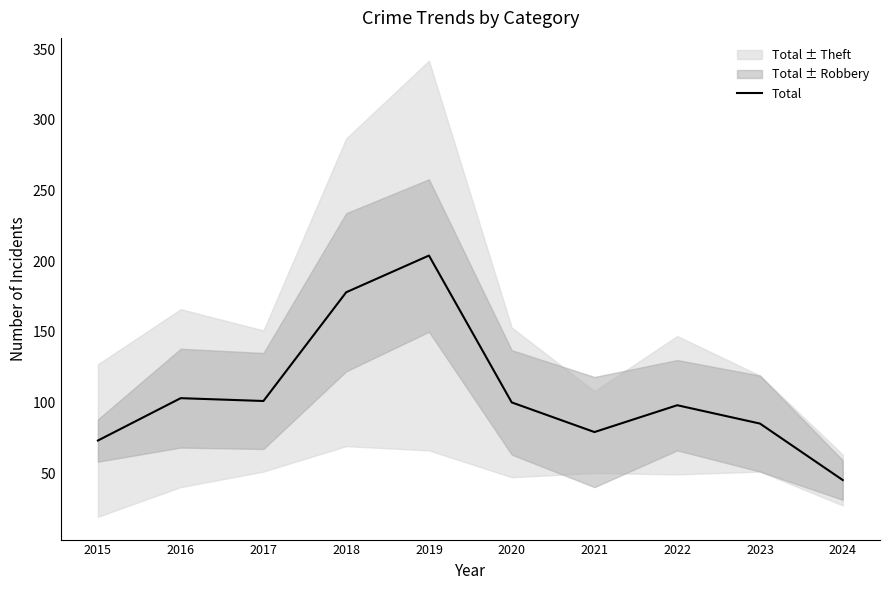

Count the number of values greater than 100.

4